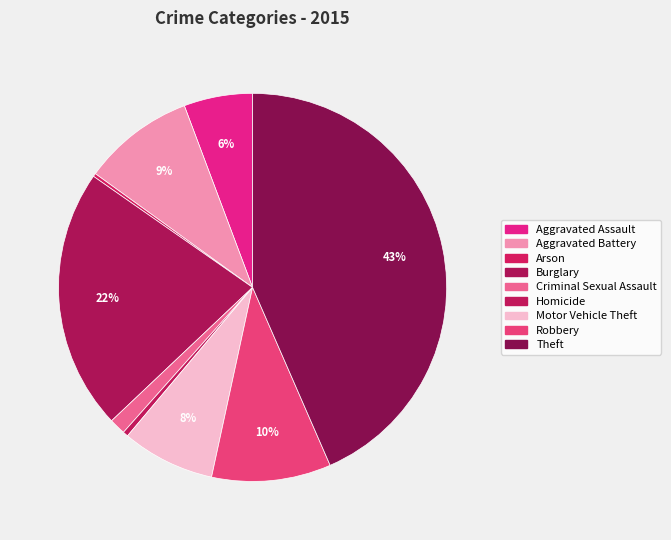

To the nearest percent, what portion does Motor Vehicle Theft represent?

8%